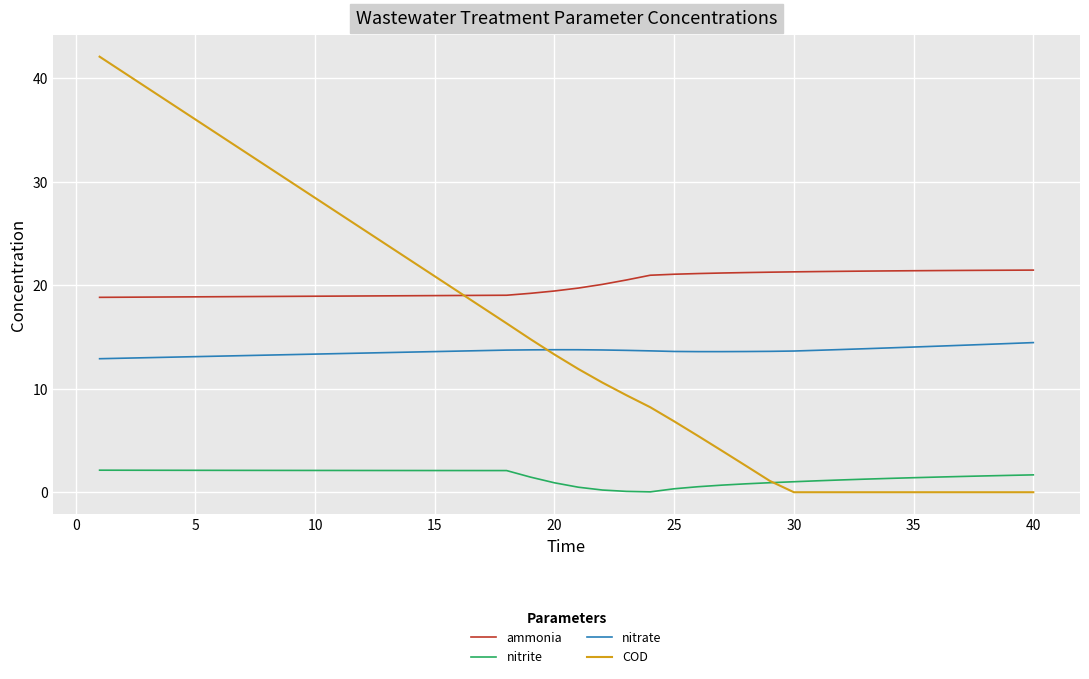

Rank the series by their maximum value, from highest to lowest.

COD, ammonia, nitrate, nitrite